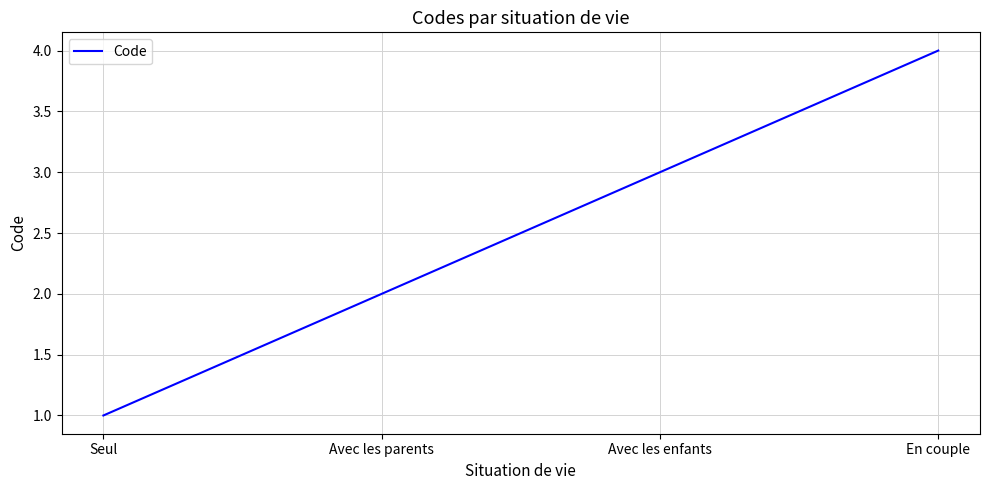

What is the ratio of the value at Seul to the value at Avec les enfants?

0.3